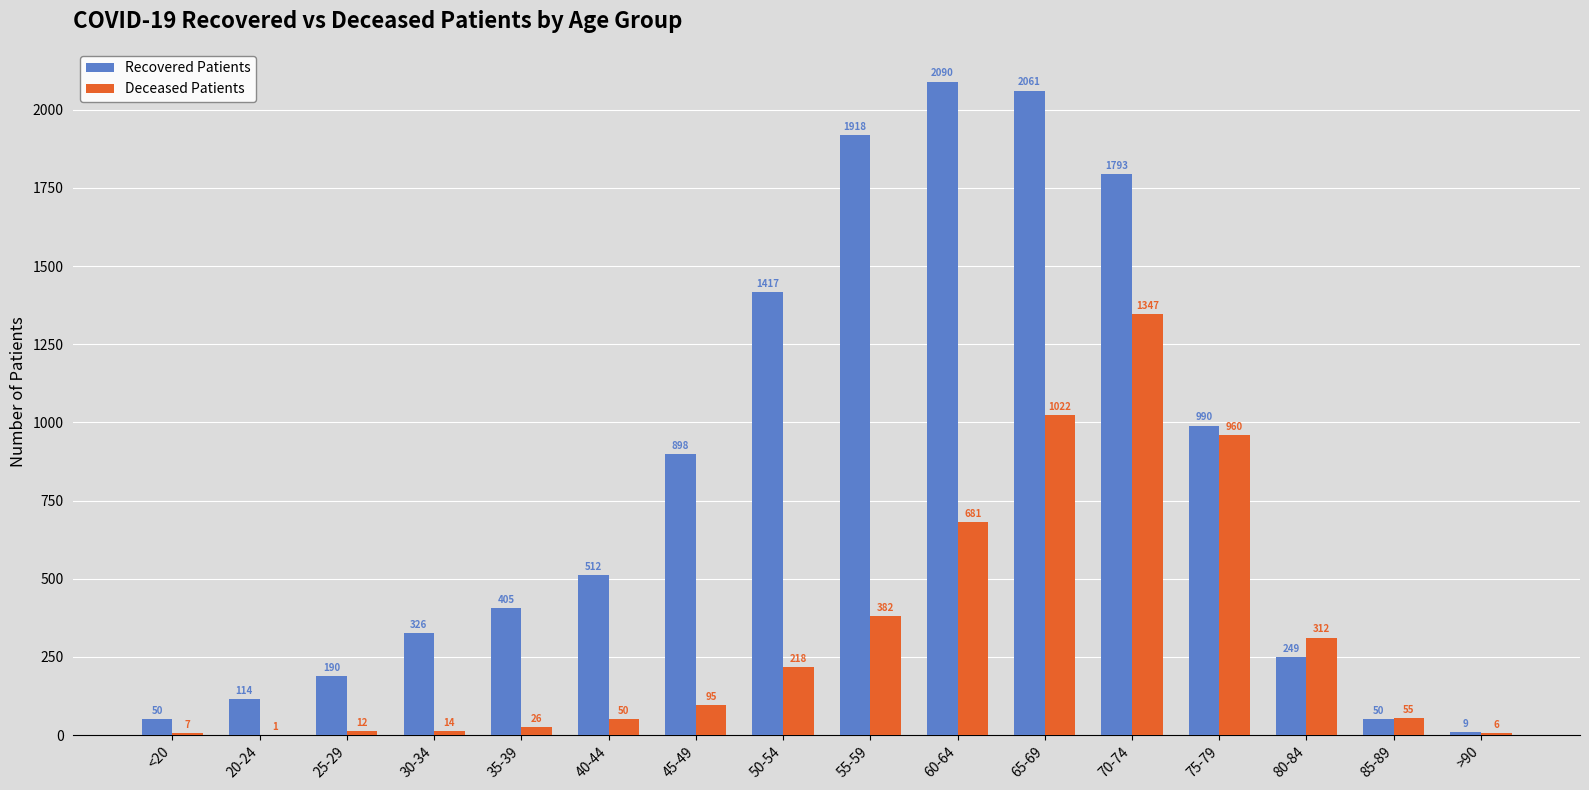

Count the number of data series in this chart.

2